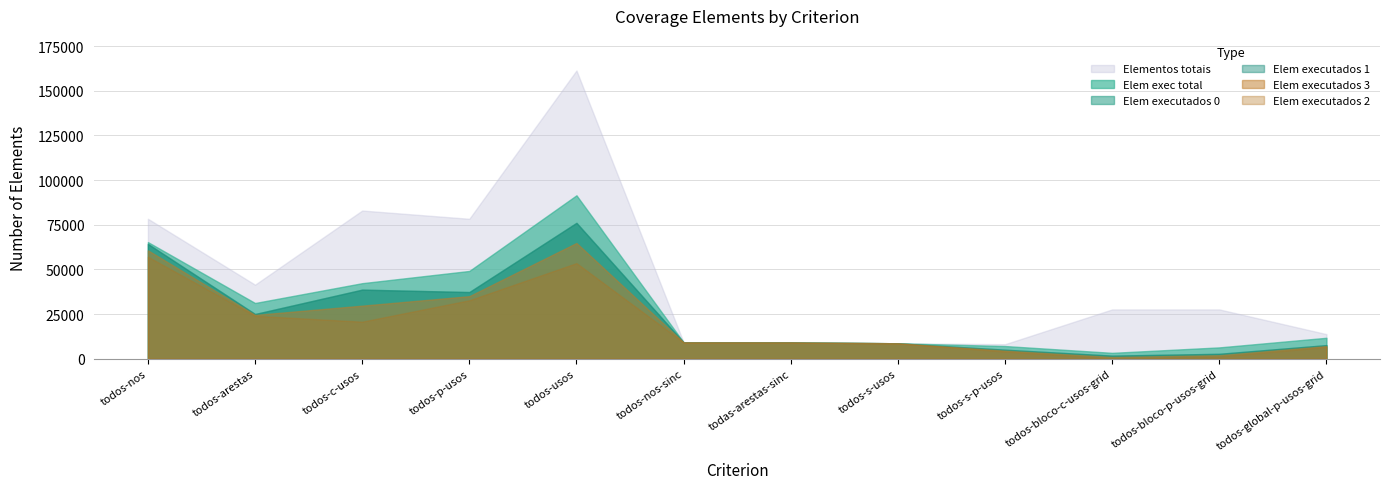

The value of Elem exec total at todos-global-p-usos-grid is 11780. True or false?

True